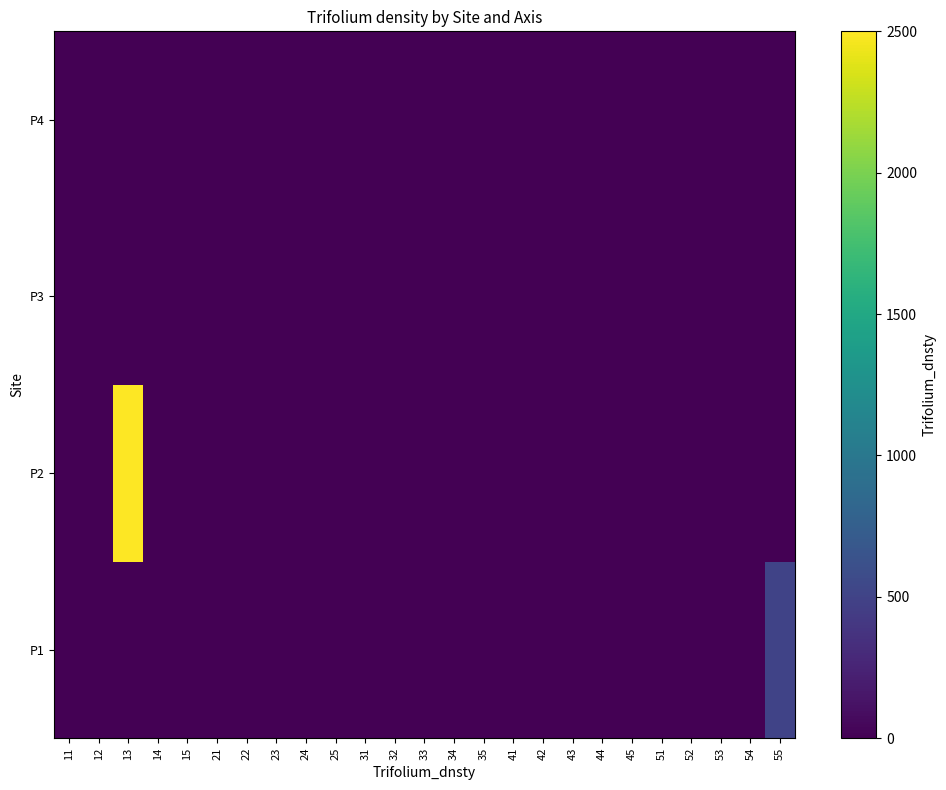

What is the maximum value shown in the chart?

2500